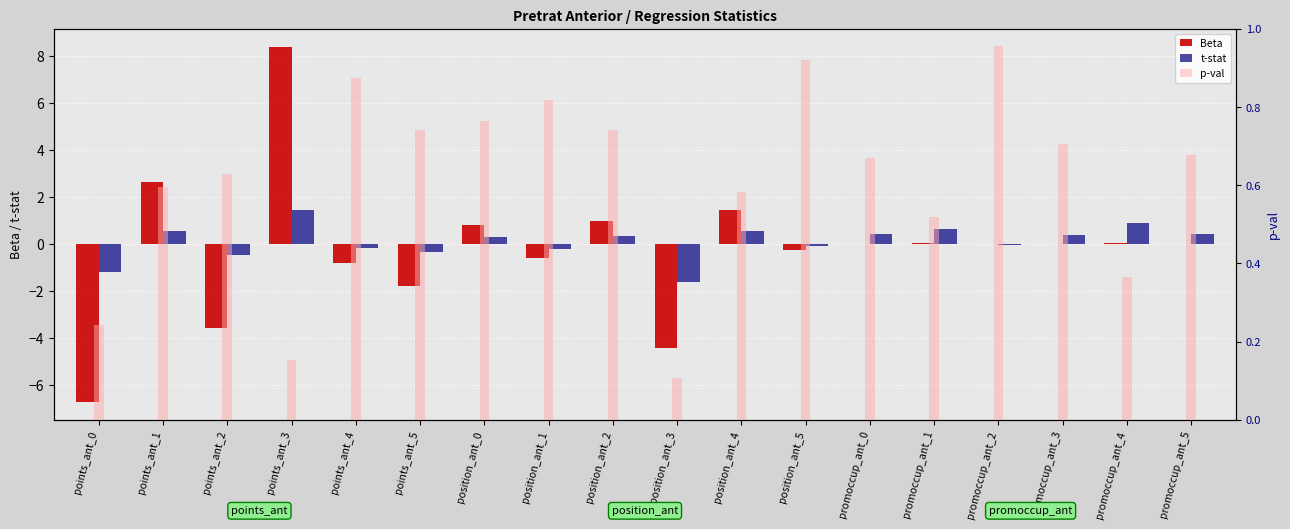

How many values in the t-stat series are below 0?

8